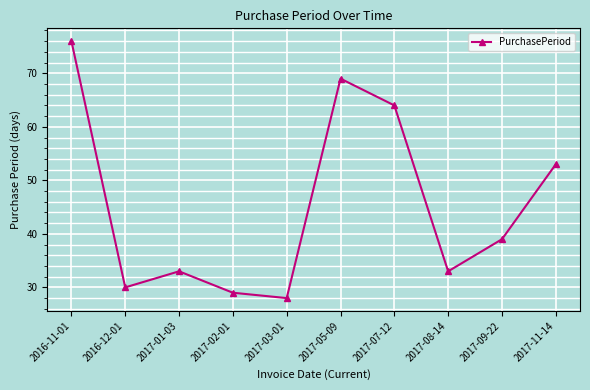

Approximately how many times larger is the value at 2017-07-12 compared to 2017-09-22?

1.6